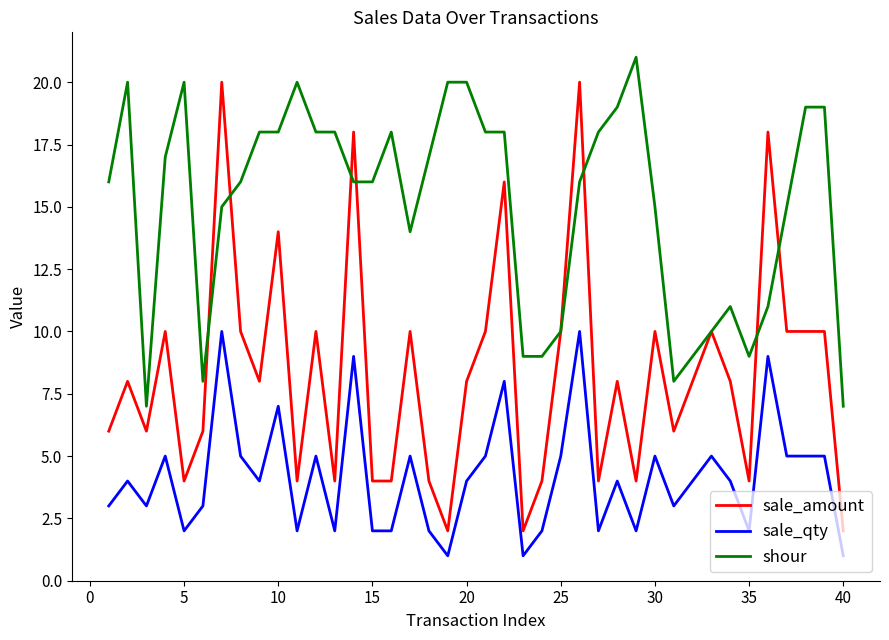

List the series in order of their overall mean, lowest first.

sale_qty, sale_amount, shour